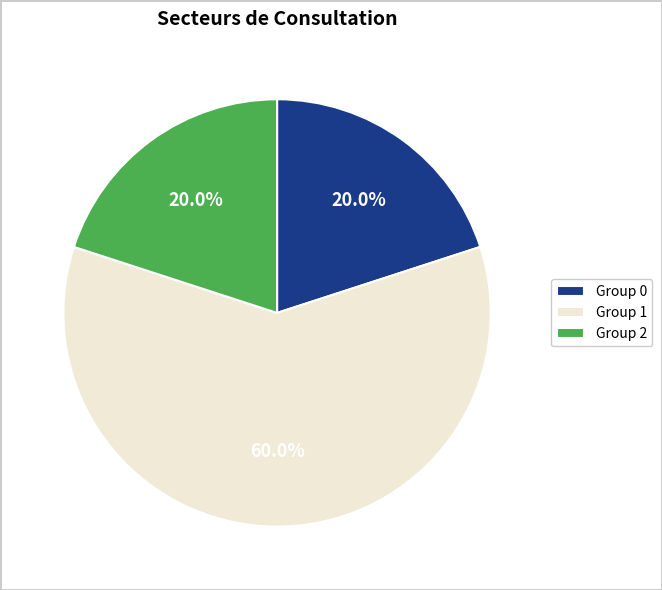

To the nearest percent, what is the average slice percentage?

33%